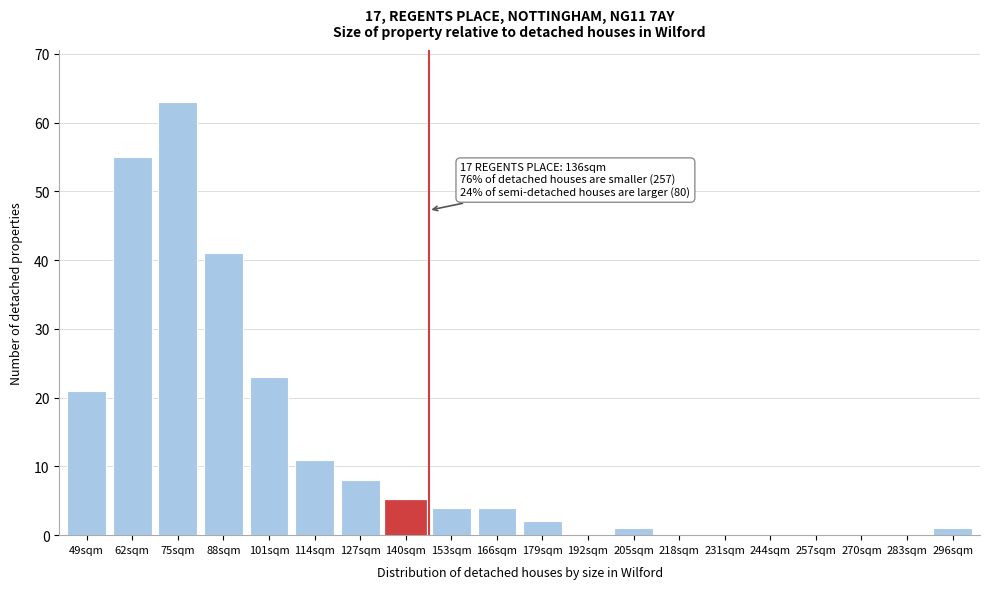

Reading left to right, transcribe all the data shown in this chart.

49sqm=21	62sqm=55	75sqm=63	88sqm=41	101sqm=23	114sqm=11	127sqm=8	140sqm=5	153sqm=4	166sqm=4	179sqm=2	192sqm=0	205sqm=1	218sqm=0	231sqm=0	244sqm=0	257sqm=0	270sqm=0	283sqm=0	296sqm=1